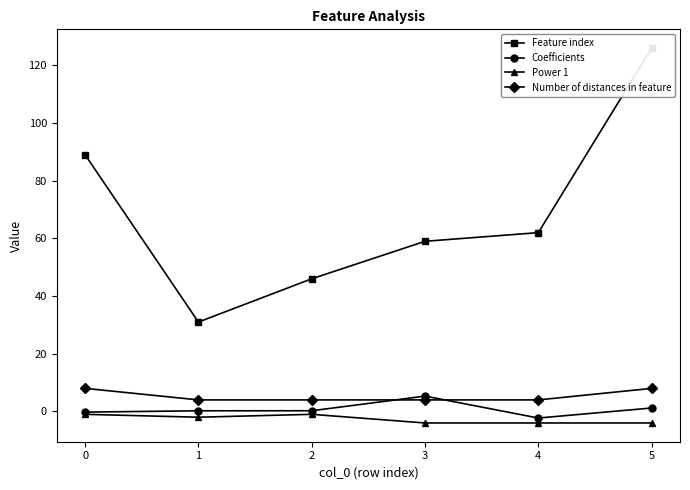

Count the number of categories in the chart.

6